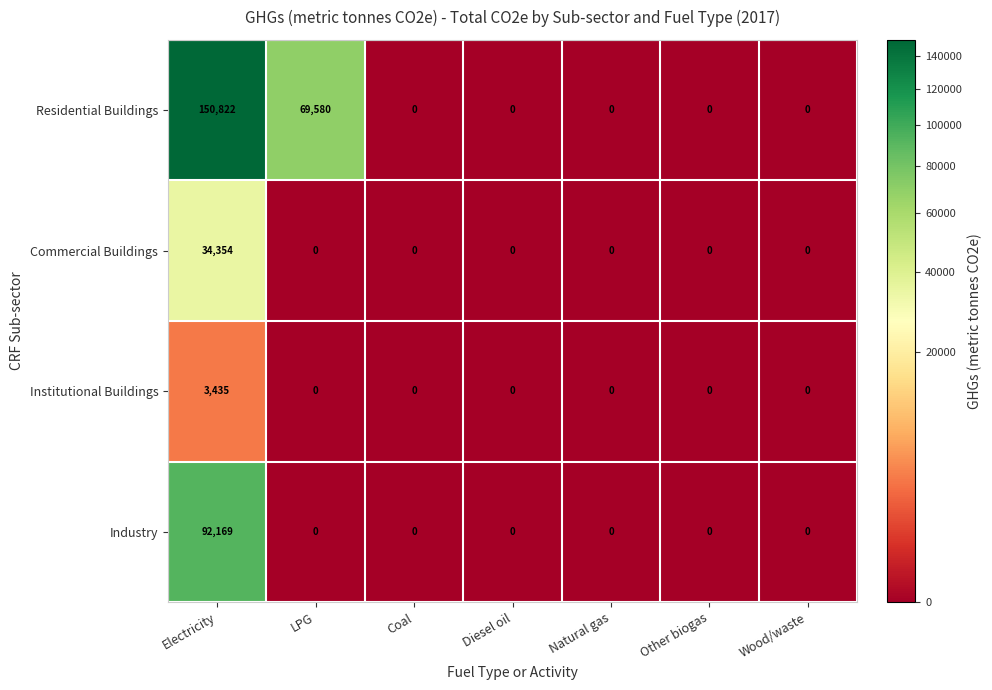

What is the spread (max minus min) of values at LPG?

69580